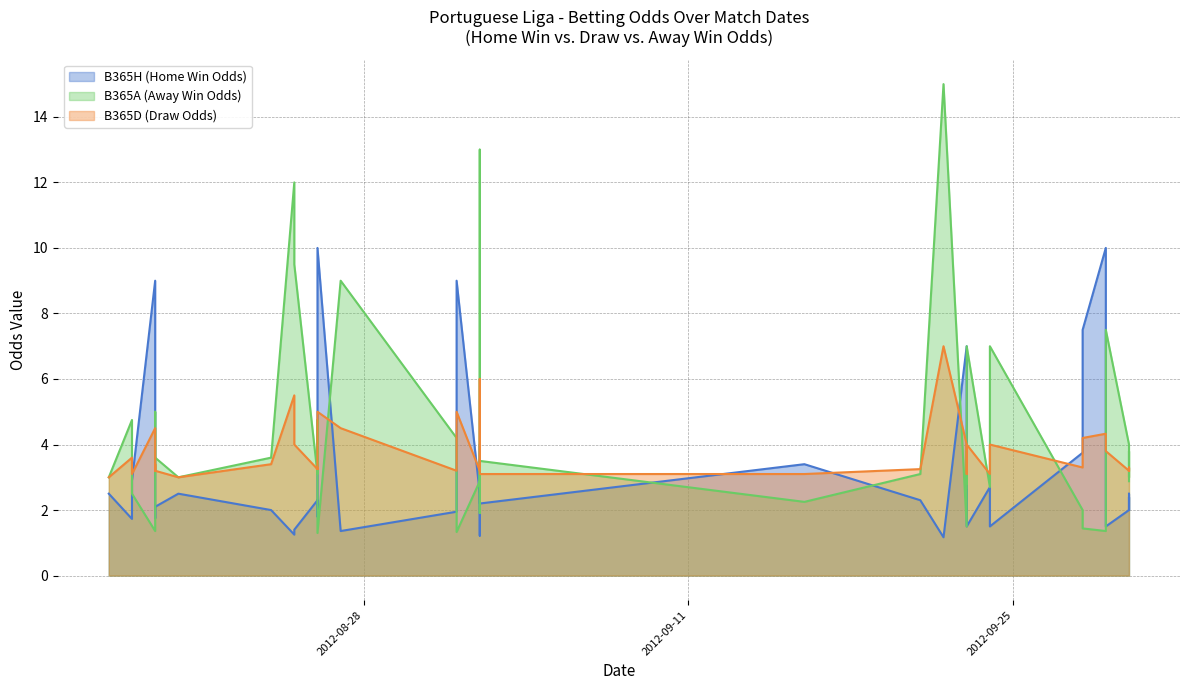

What is the label of the 27th point from the right?

26/08/12